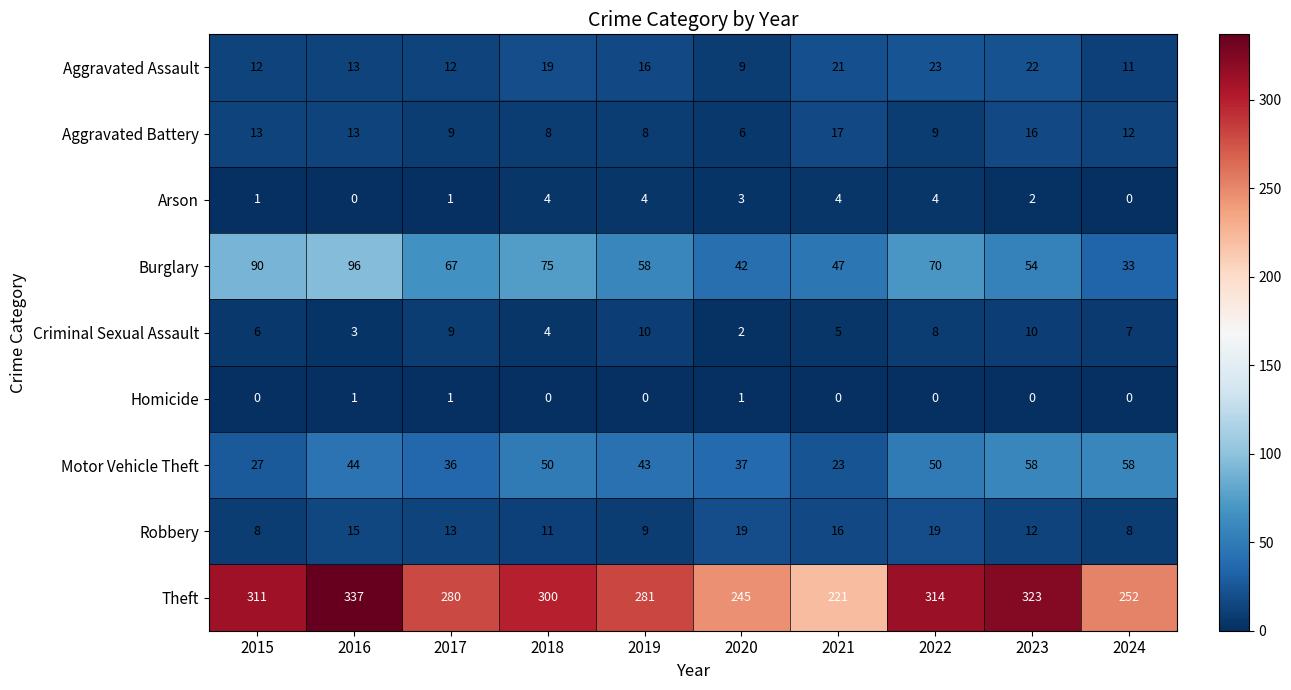

Which series has the widest spread of values?

Theft